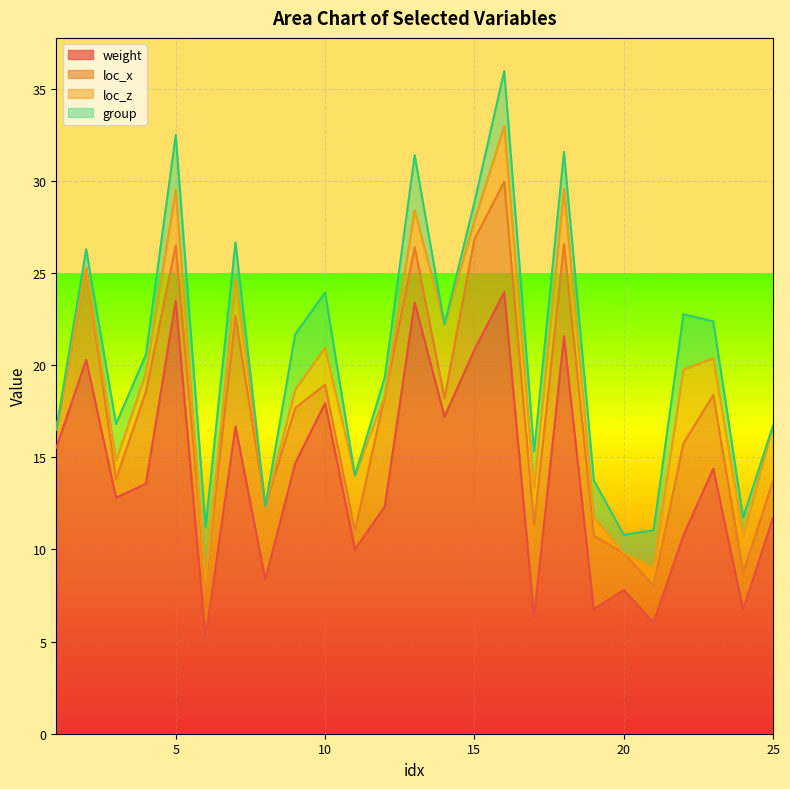

What is the maximum value for weight?

24.0